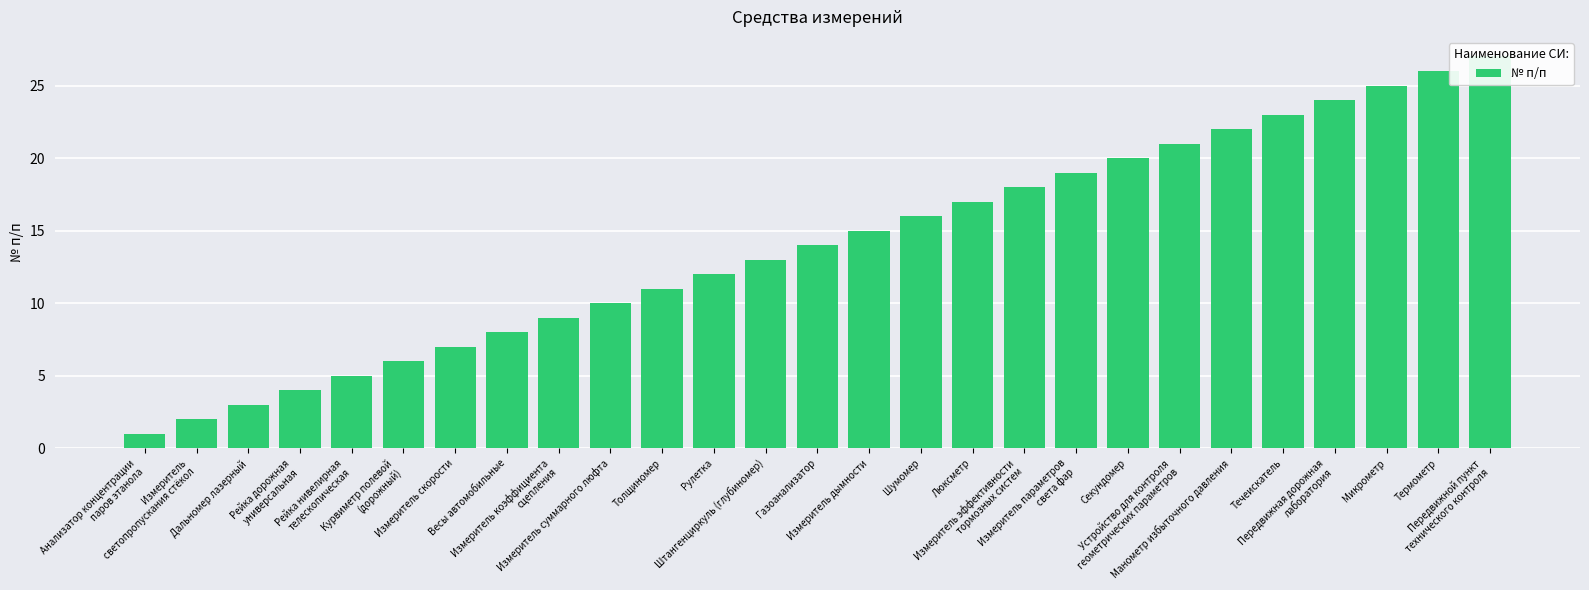

What position from the left is Рейка нивелирная
телескопическая?

5